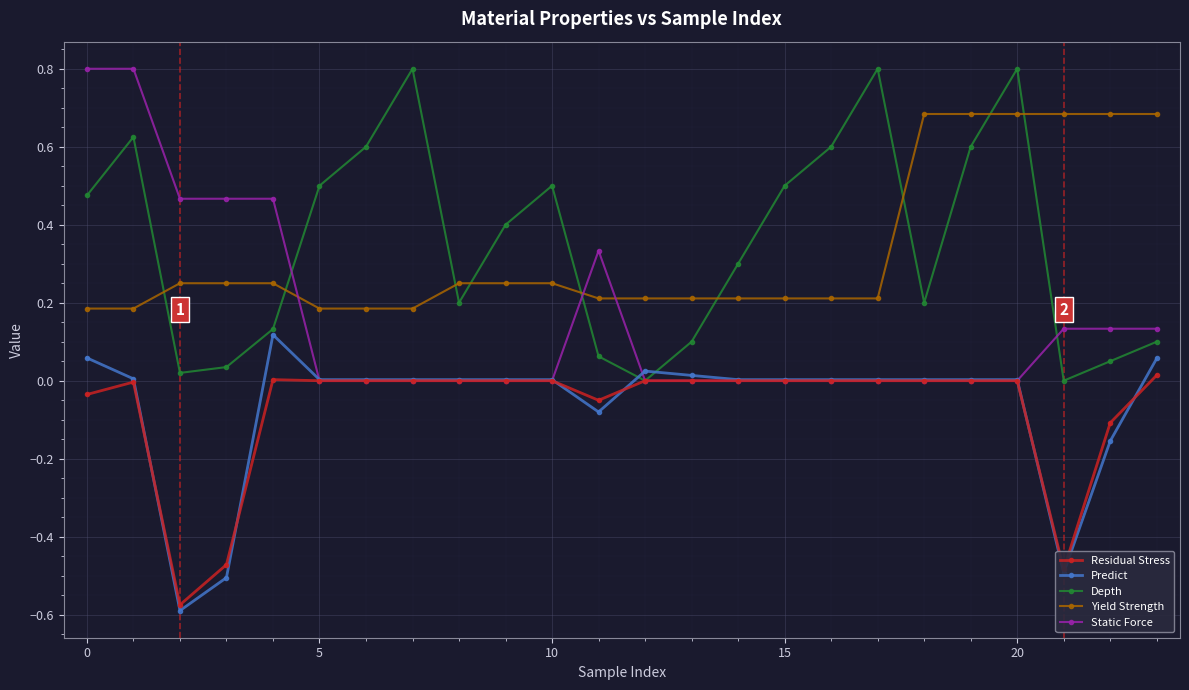

After their last crossing, which series has the higher values: Yield Strength or Static Force?

Yield Strength